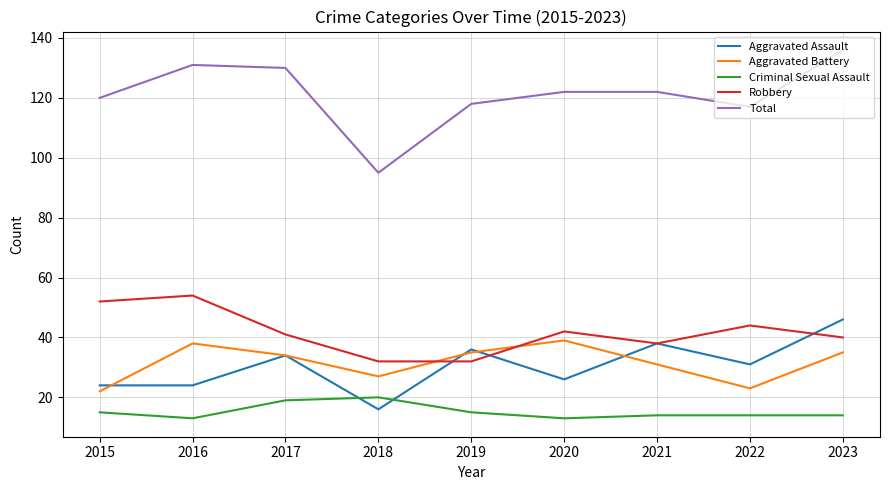

What is the average value of the Aggravated Assault series?

31